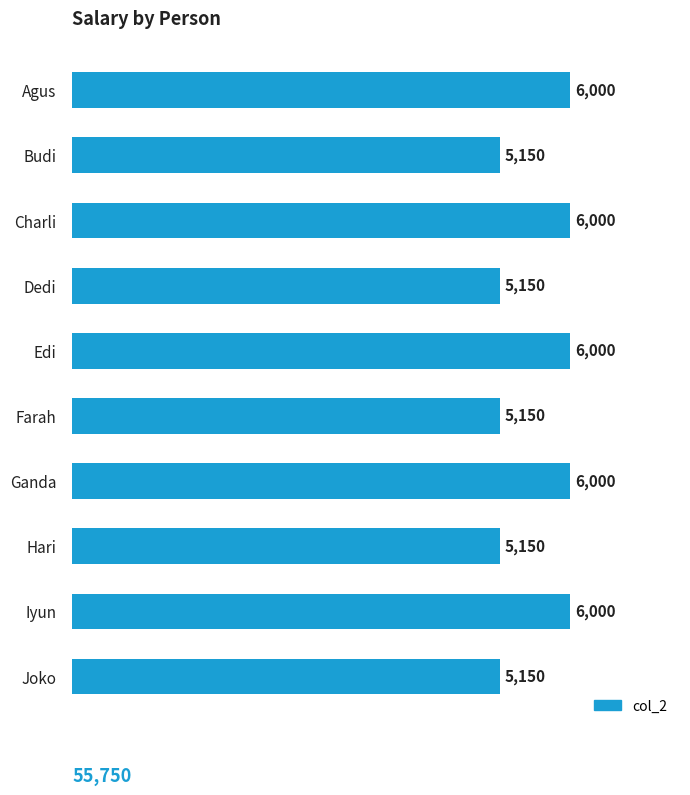

What is the sum of all values?

55750